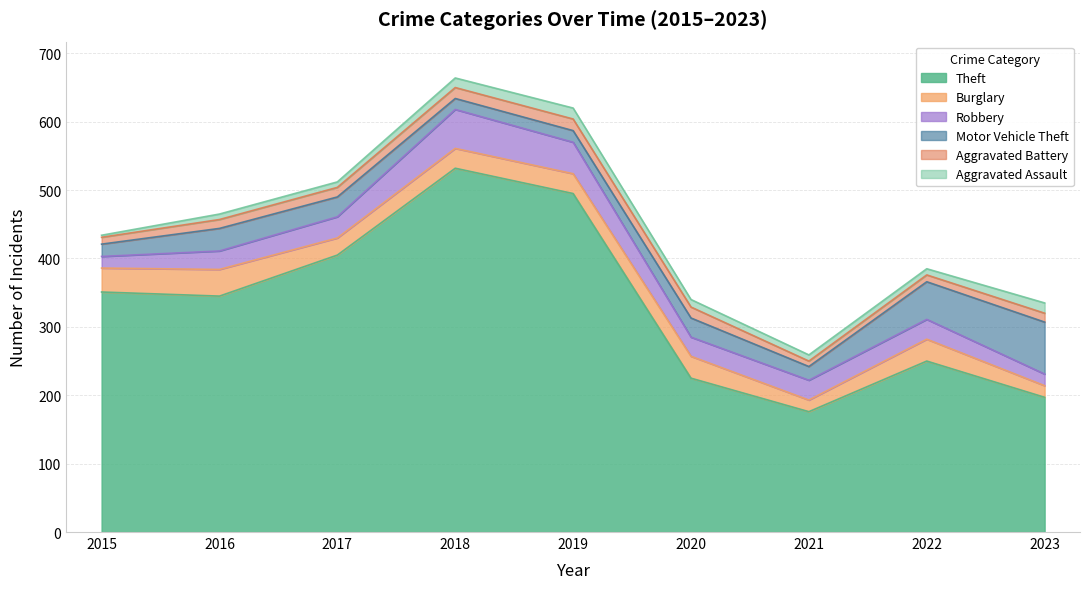

How many interior local valleys does the Motor Vehicle Theft series have?

2